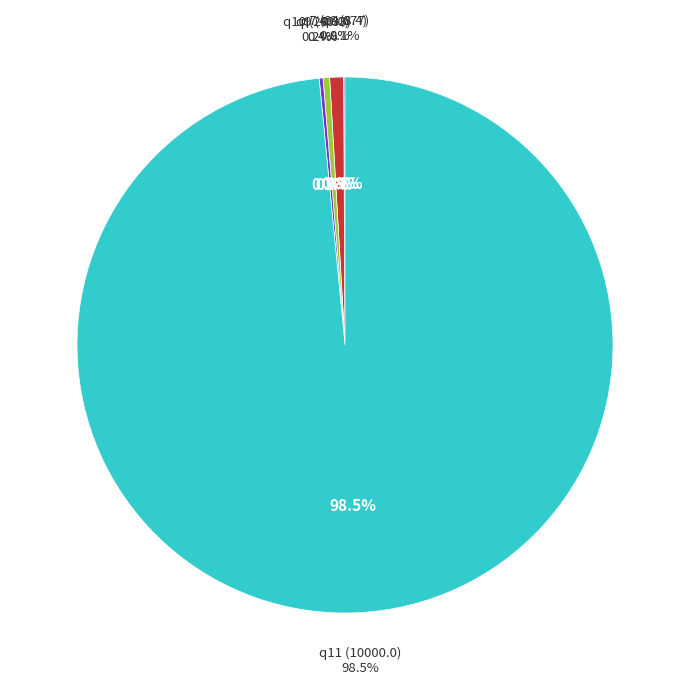

Approximately how many times larger is the value at q7_Qa compared to q10_Qa?

3.6